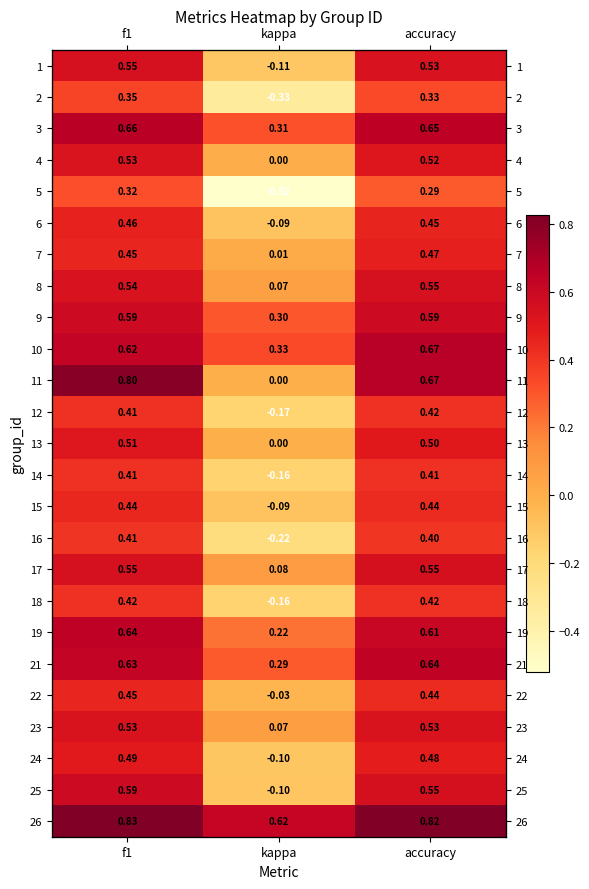

What is the greatest value displayed?

0.8